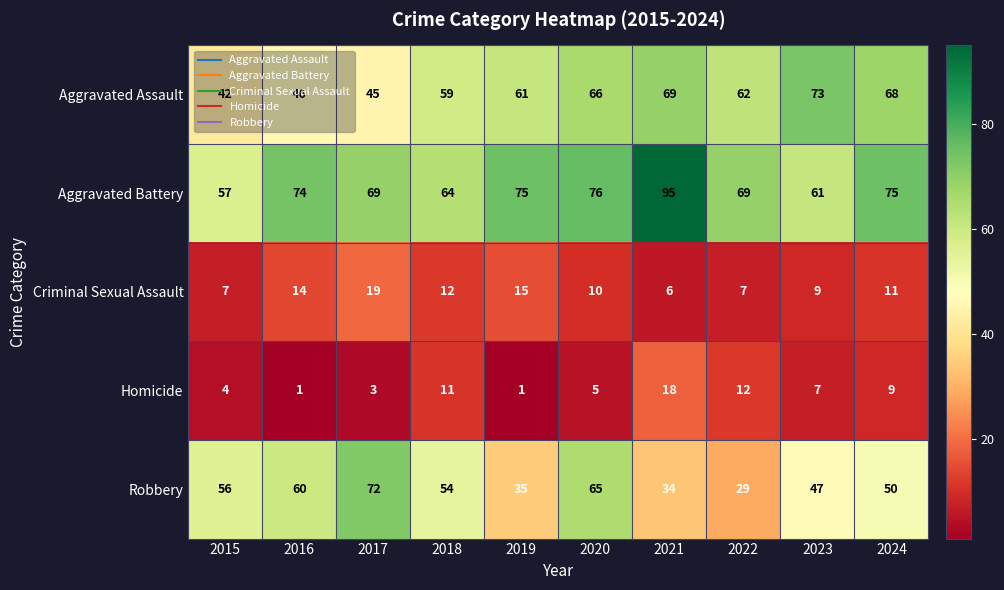

What is the difference between the Homicide values at 2016 and 2024?

8